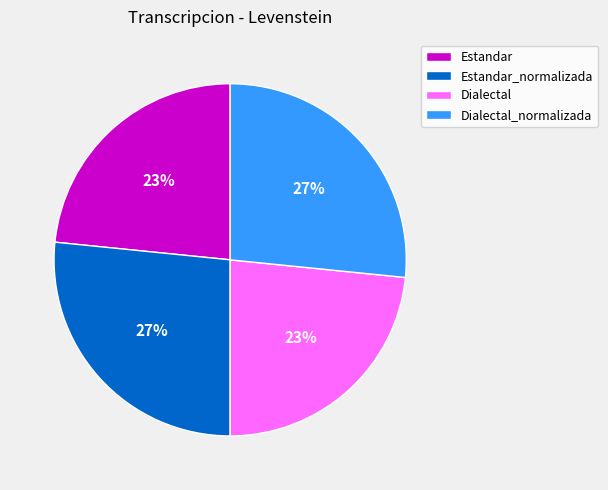

Is it true that Dialectal_normalizada is 33% of the pie?

False